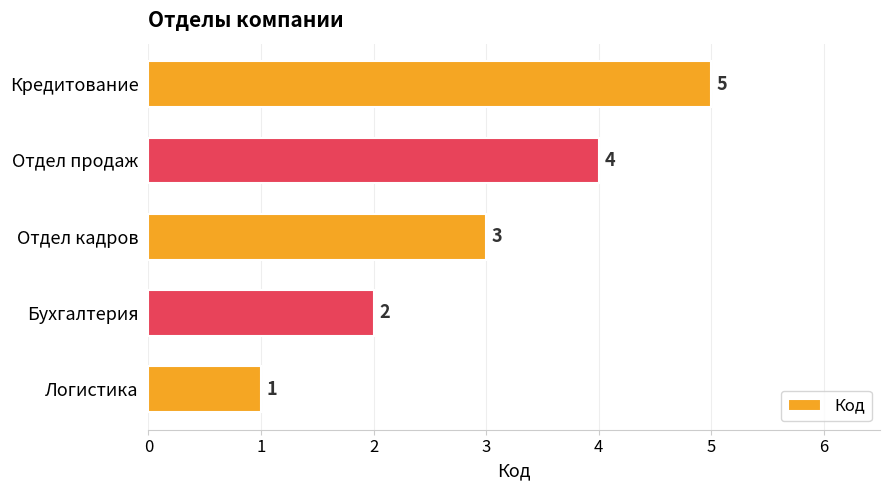

What is the difference between the second highest and second lowest values?

2